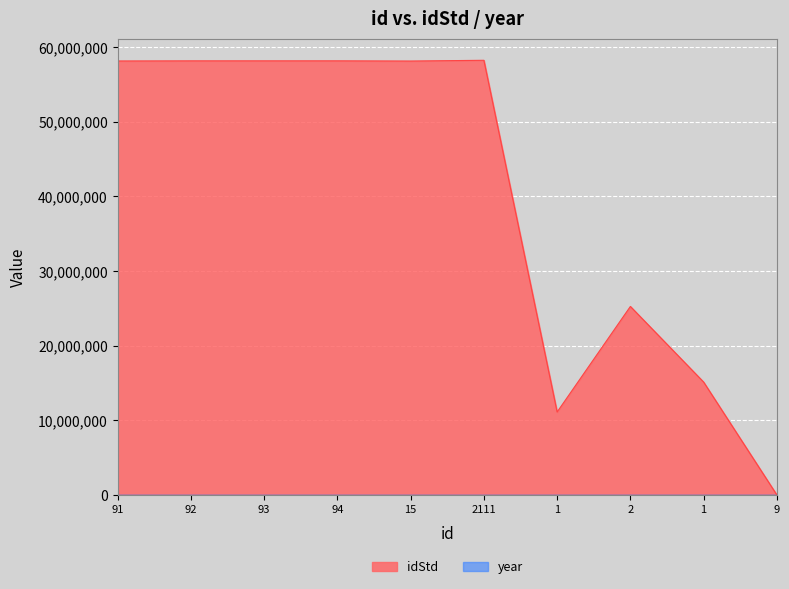

Which series has the largest range (max minus min)?

idStd